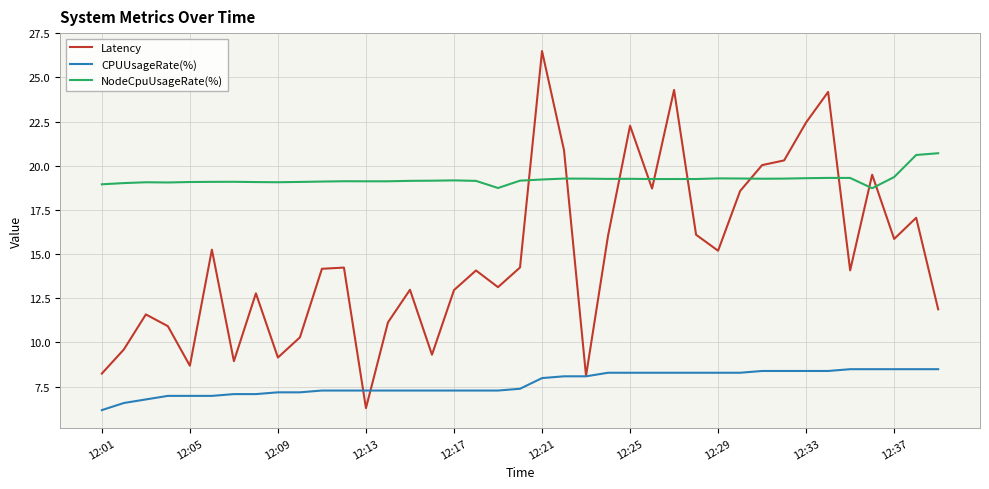

Which series has the largest total across all categories?

NodeCpuUsageRate(%)